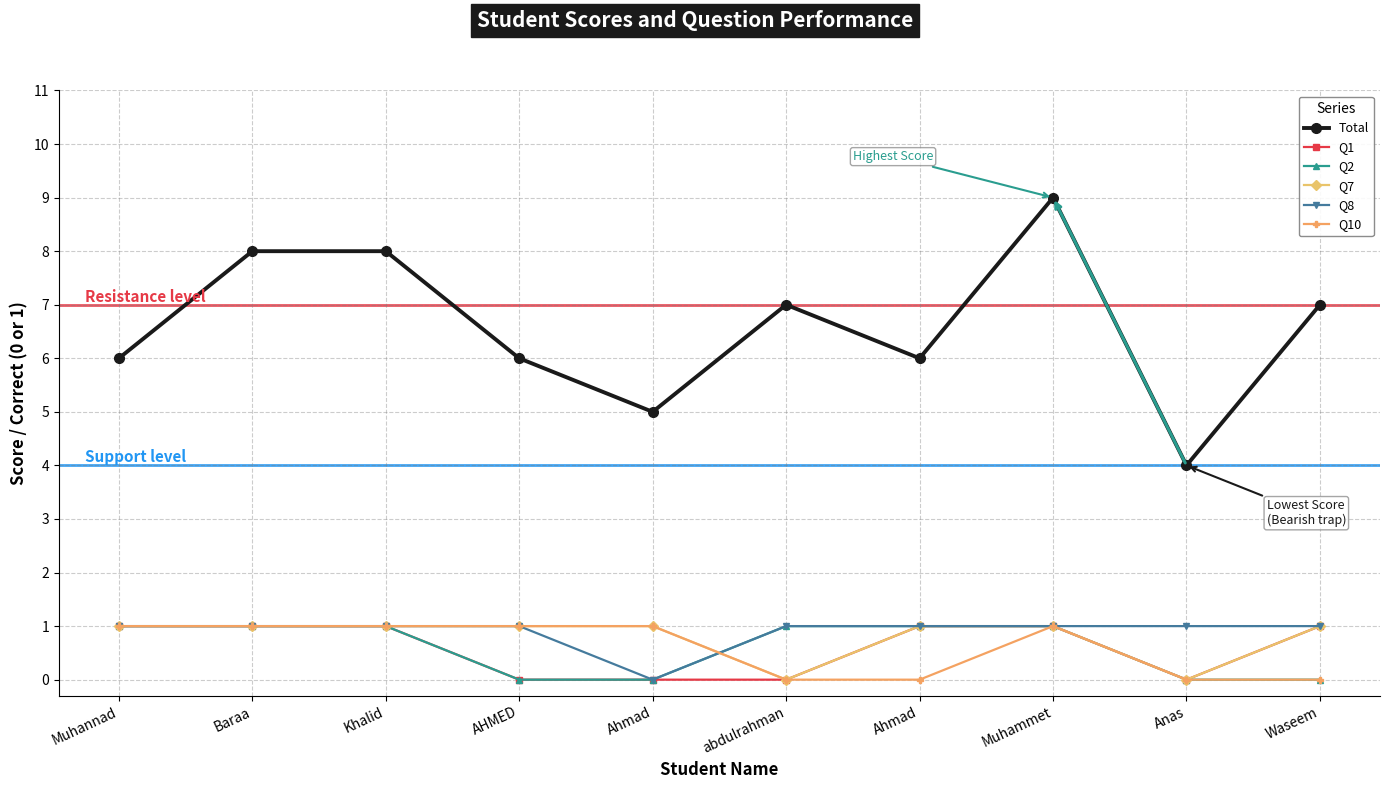

What is the difference between the highest and lowest values at Ahmad?

5